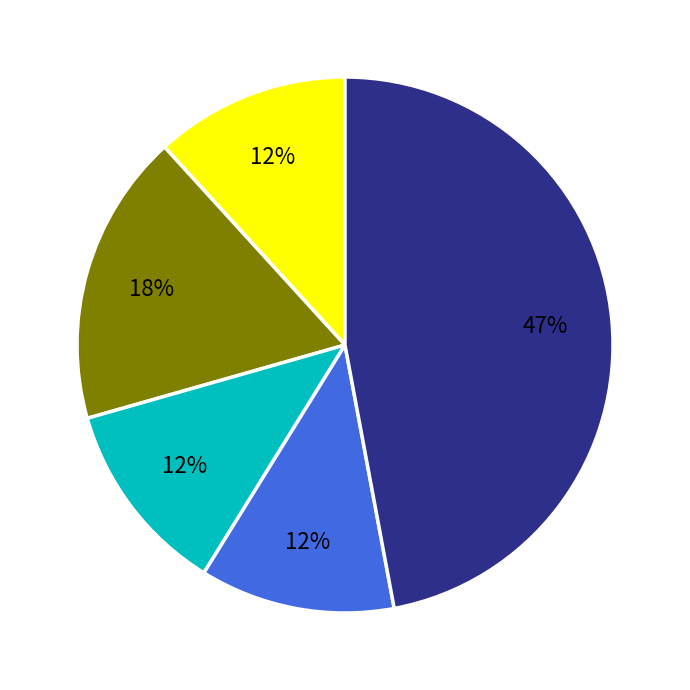

Is there any slice that represents more than half of the pie?

No